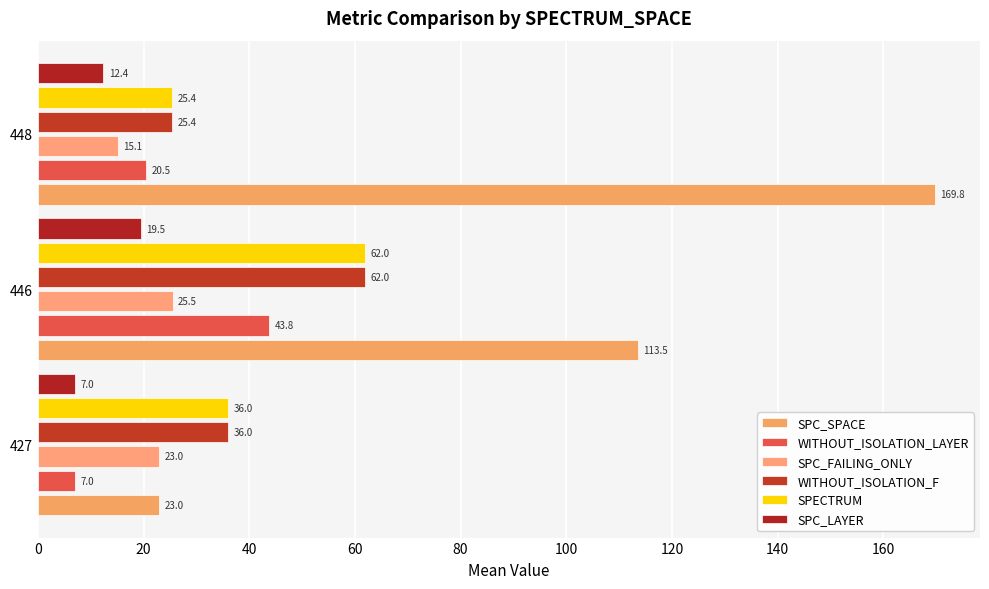

What is the highest value of the SPC_SPACE series?

169.8